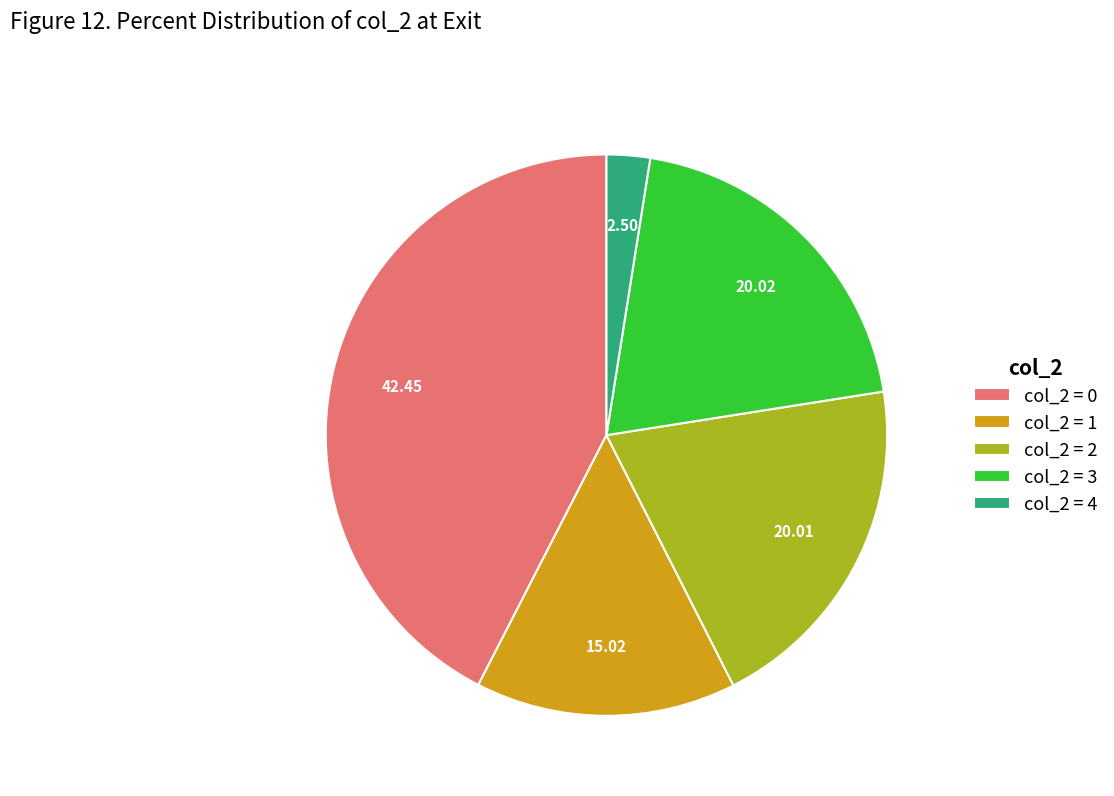

Is there a majority slice in this chart?

No